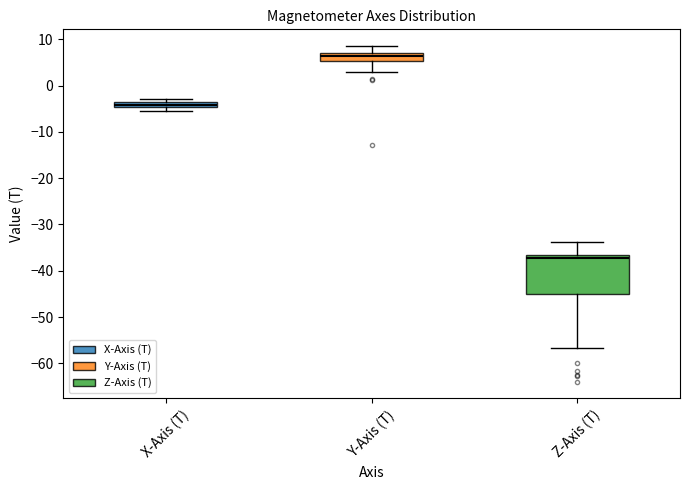

Which box has the lowest median line?

Z-Axis (T)